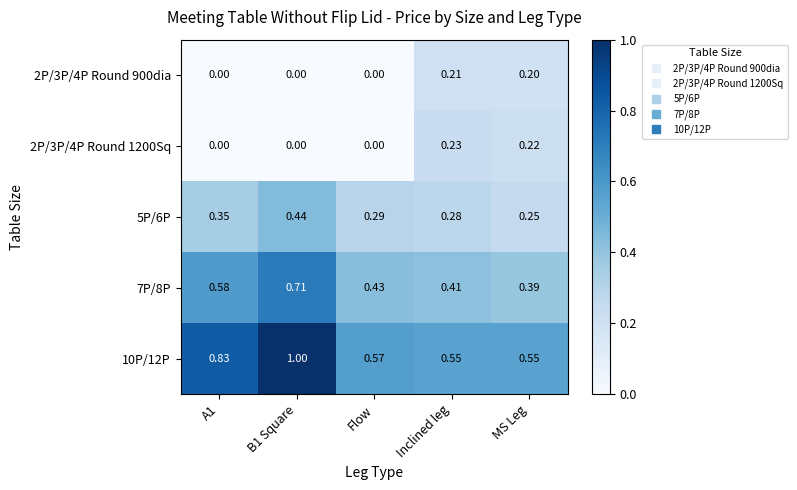

At how many categories does at least one series exceed 0?

5